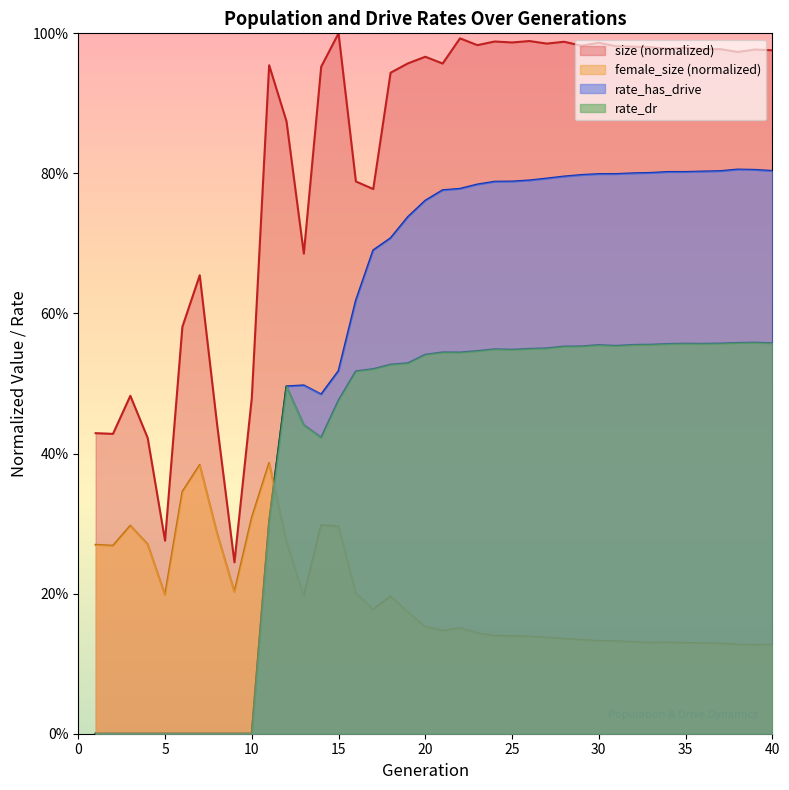

Which series has the largest total across all categories?

size (normalized)